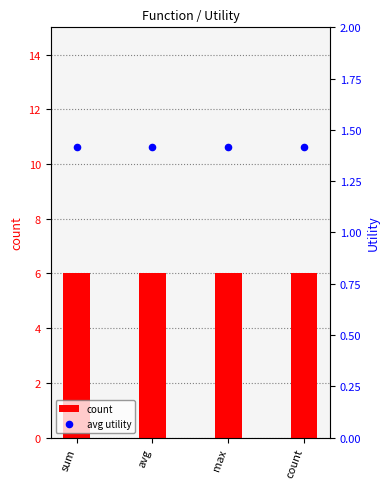

At which category is the sum across all series the highest?

sum